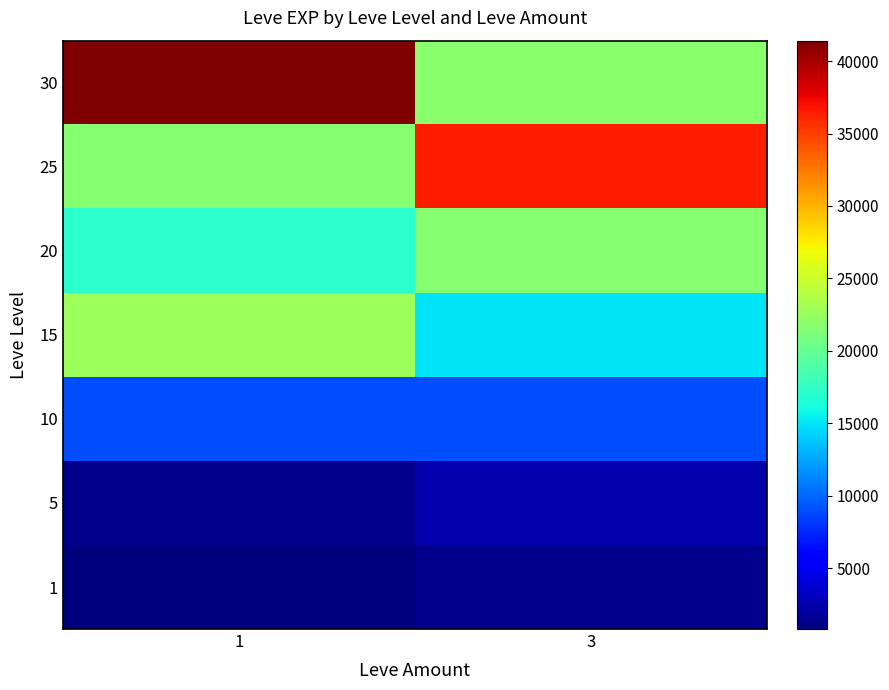

Reading right to left, transcribe all the data shown in this chart.

1: 3=1330	1=800
5: 3=2490	1=1420
10: 3=8930	1=8930
15: 3=14920	1=22790
20: 3=21600	1=17120
25: 3=36390	1=21650
30: 3=21740	1=41410